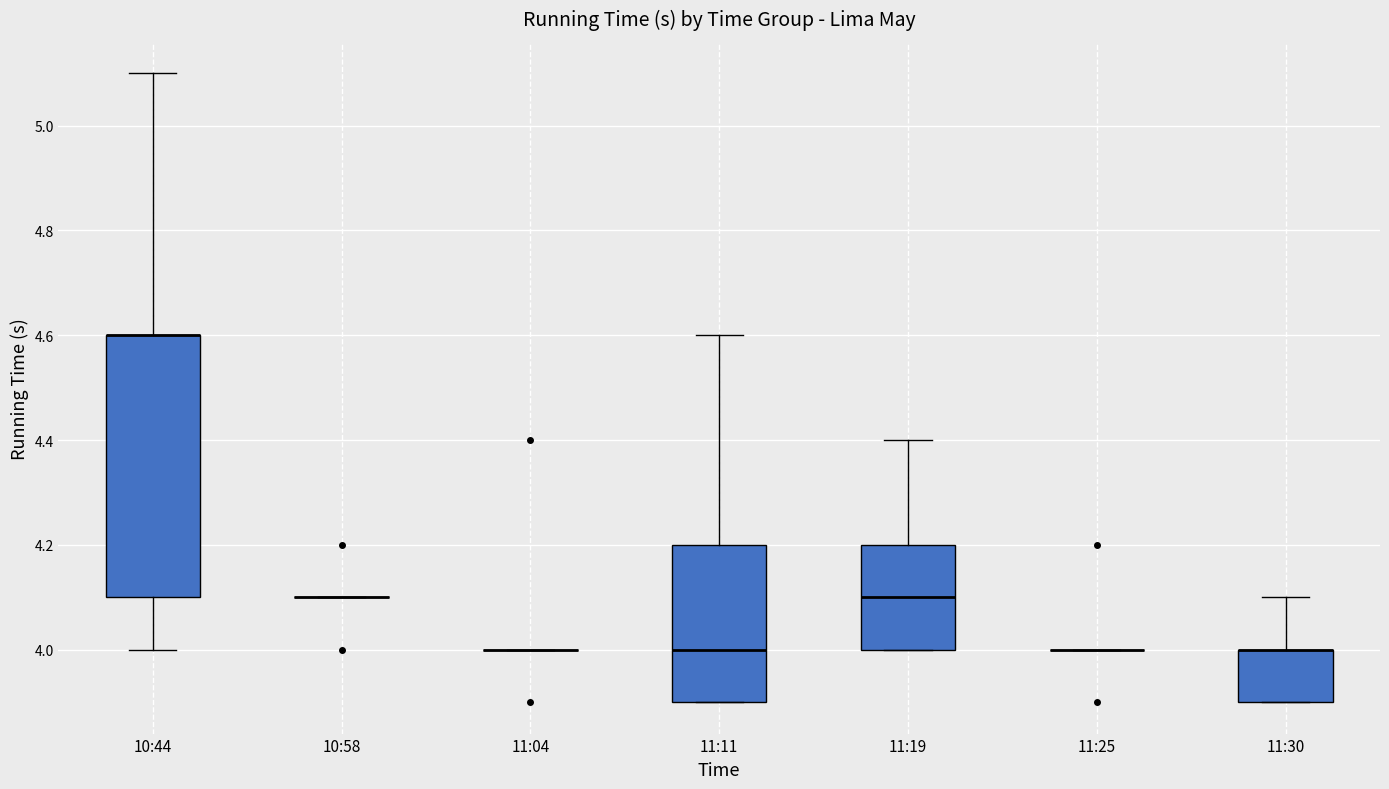

Comparing the boxes themselves (not the whiskers), which one is the tallest?

10:44